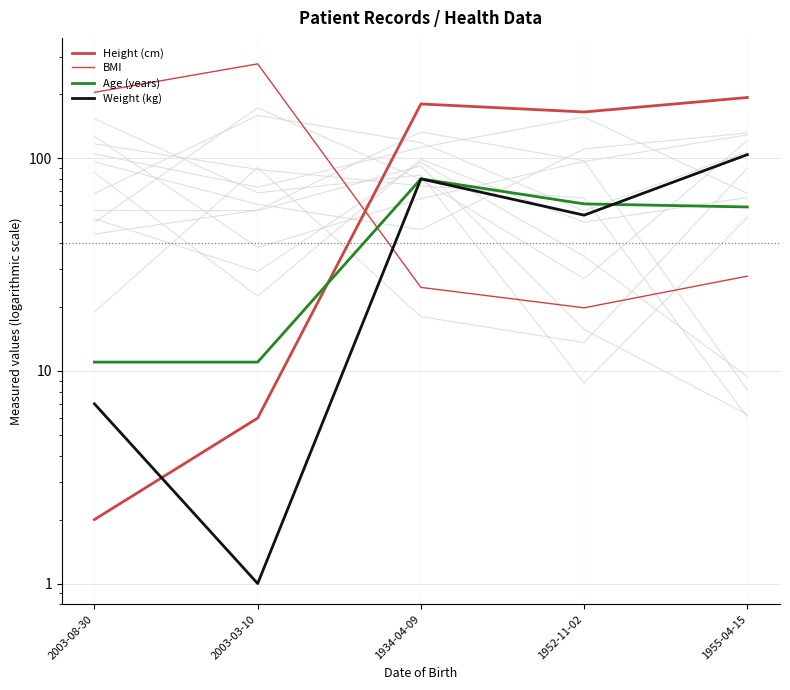

What is the difference between the Height (cm) values at 1934-04-09 and 1955-04-15?

13.0